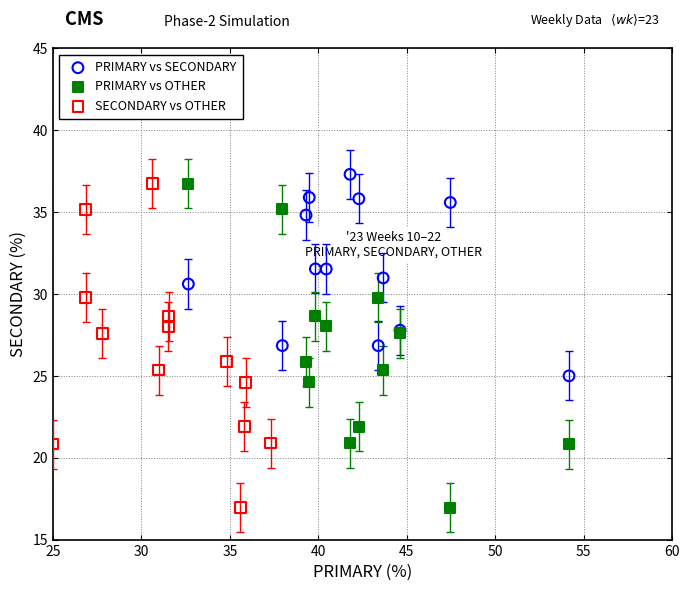

What are all the series names shown in the legend?

PRIMARY vs SECONDARY, PRIMARY vs OTHER, SECONDARY vs OTHER